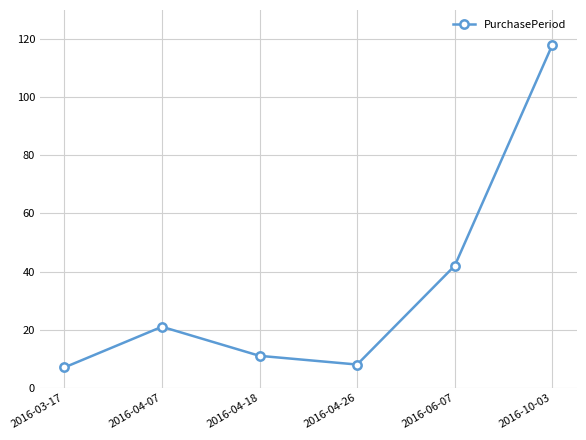

What is the difference between the second highest and minimum values?

35